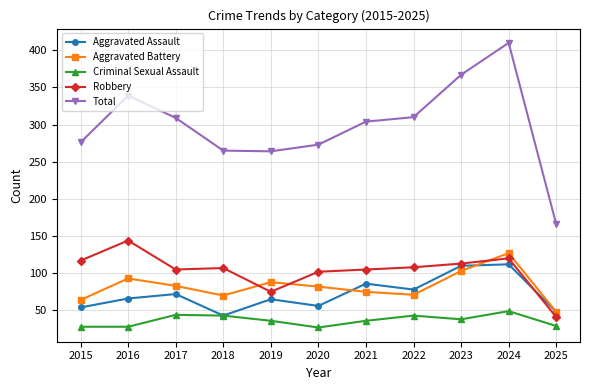

How many lines are shown in the chart?

5